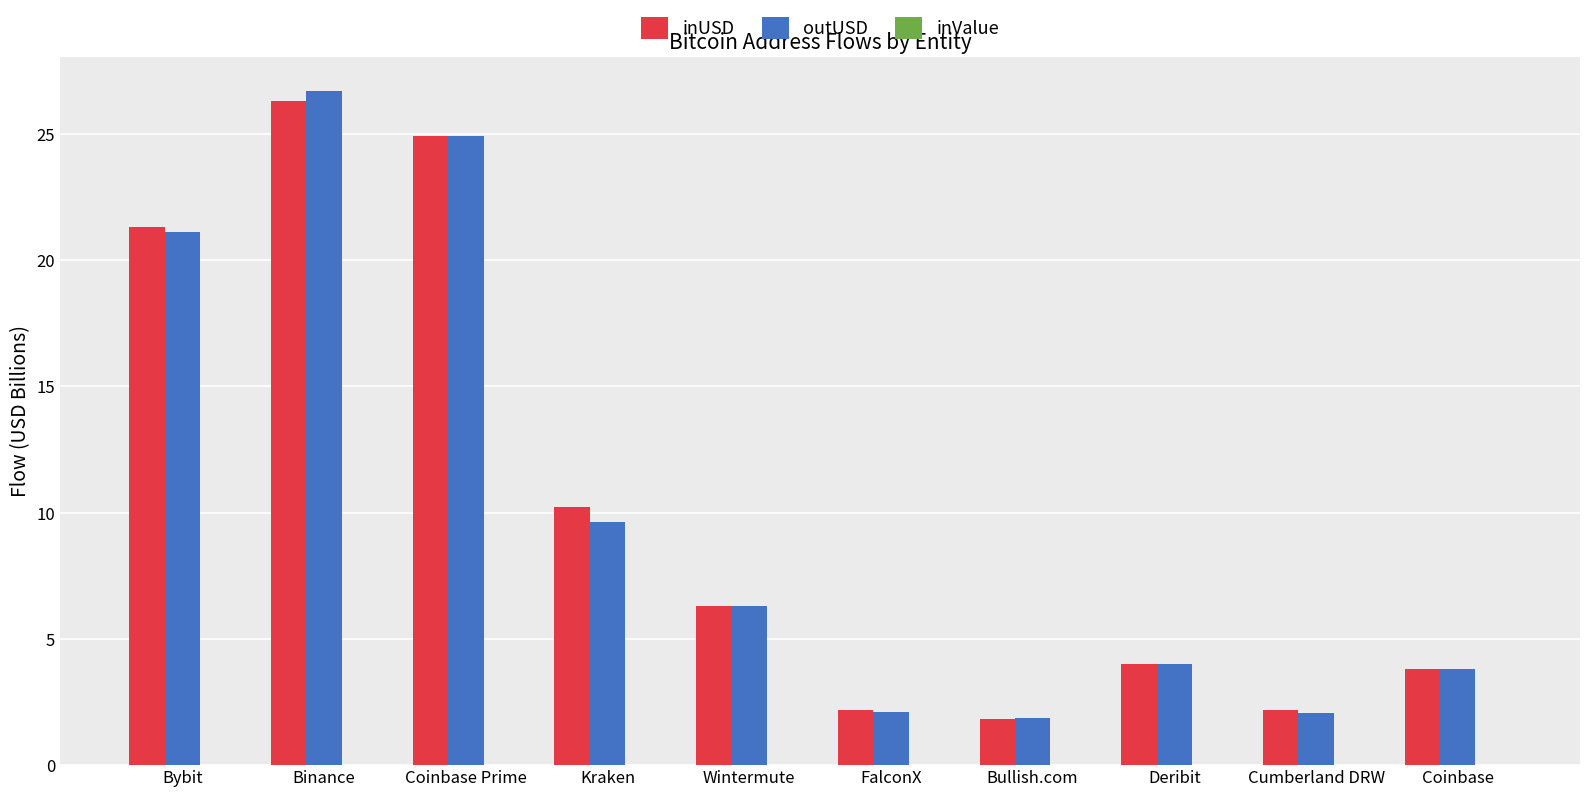

At which category is the sum across all series the highest?

Binance